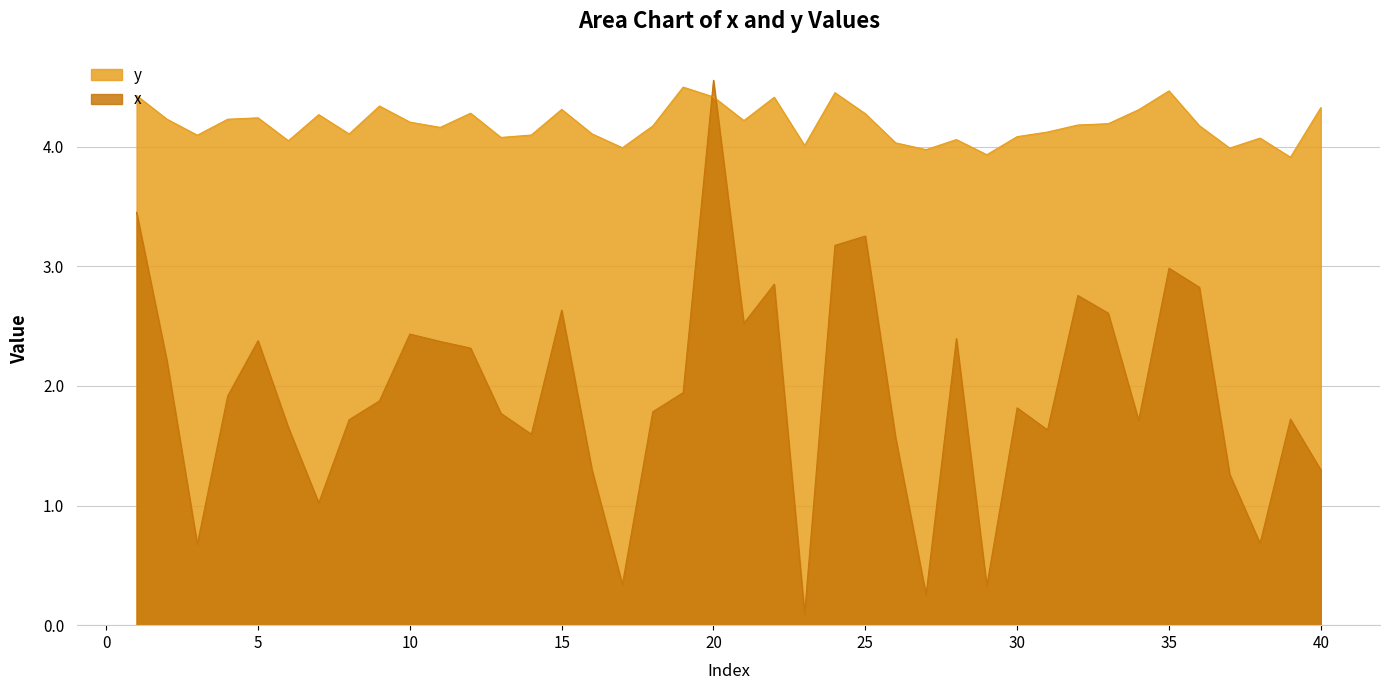

How many lines are shown in the chart?

2